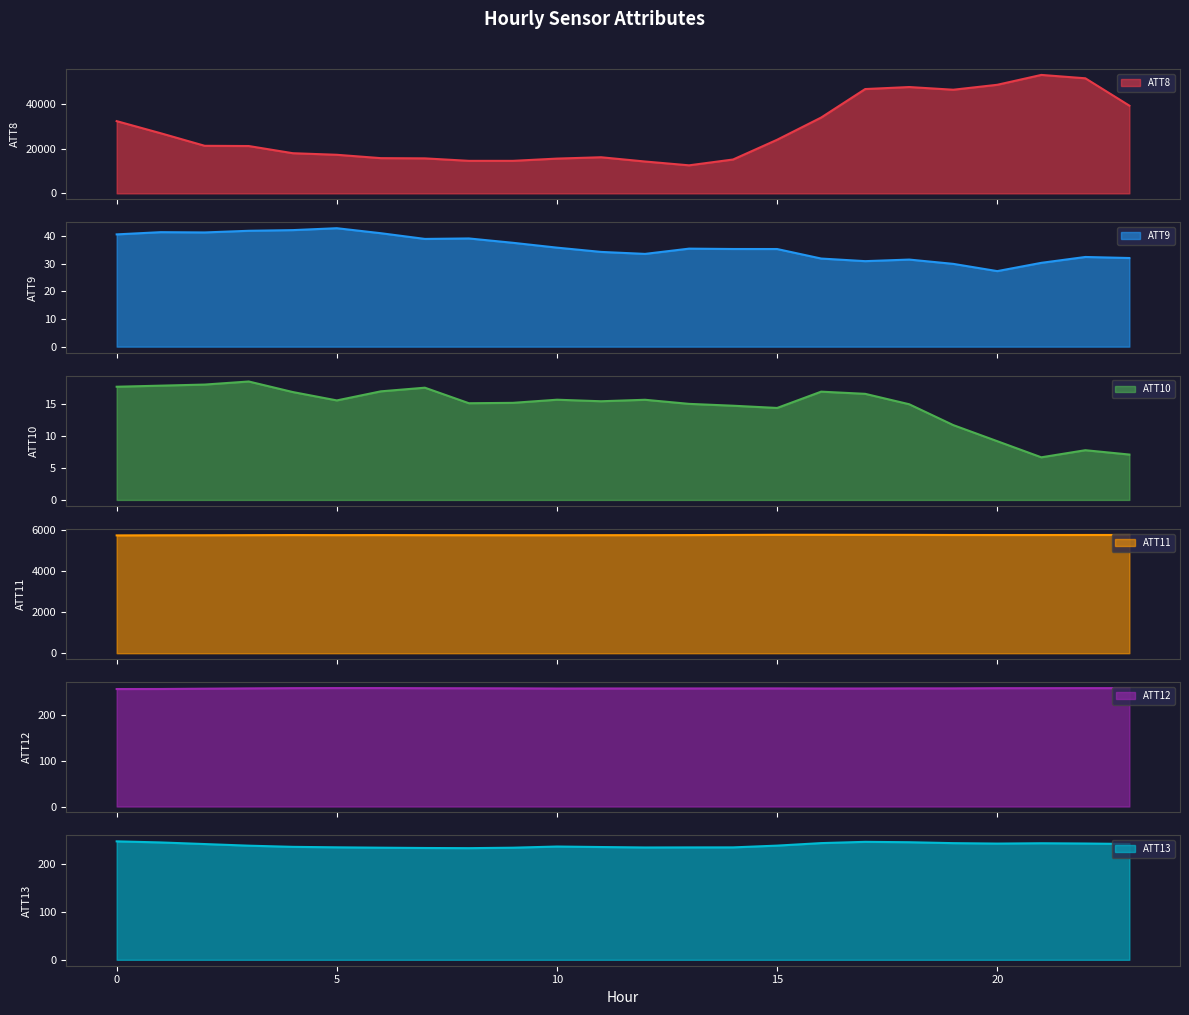

What is the smallest value displayed?

6.7